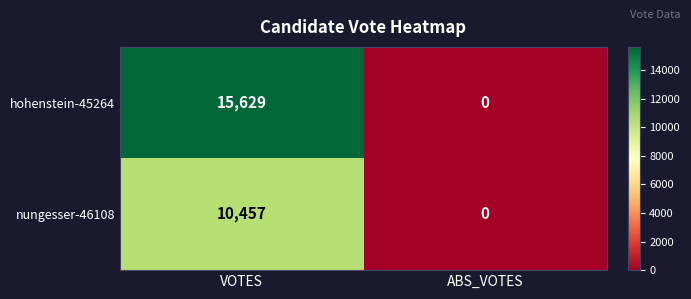

The nungesser-46108 series shows 0 at ABS_VOTES. True or false?

True